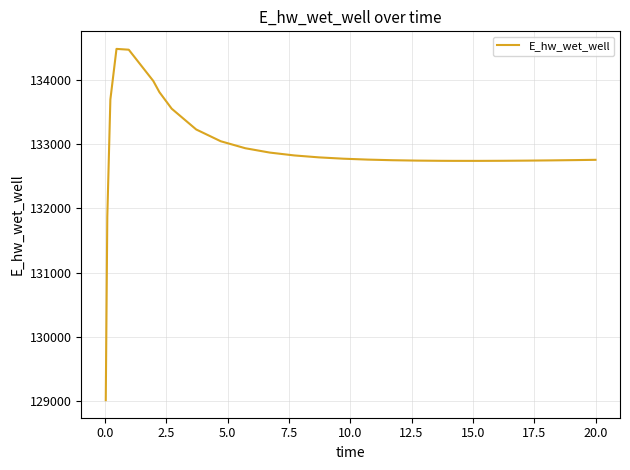

How many lines are shown in the chart?

1